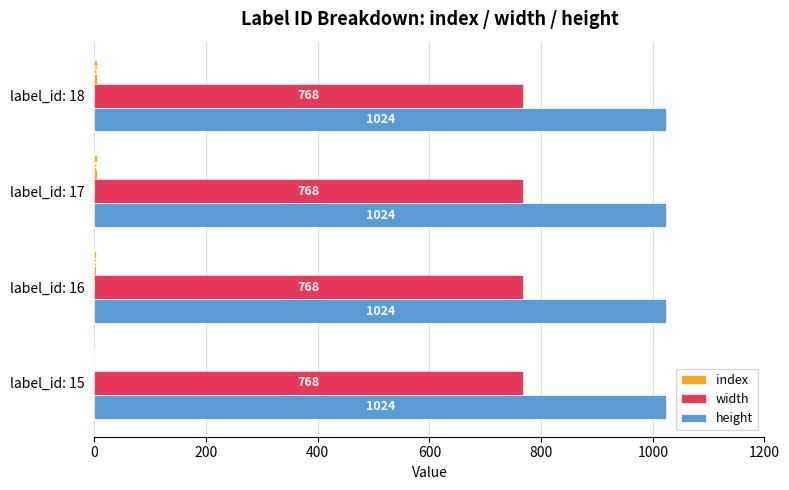

Which series has the largest total across all categories?

height